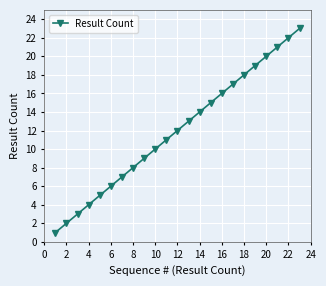

What is the difference between the second highest and minimum values?

21